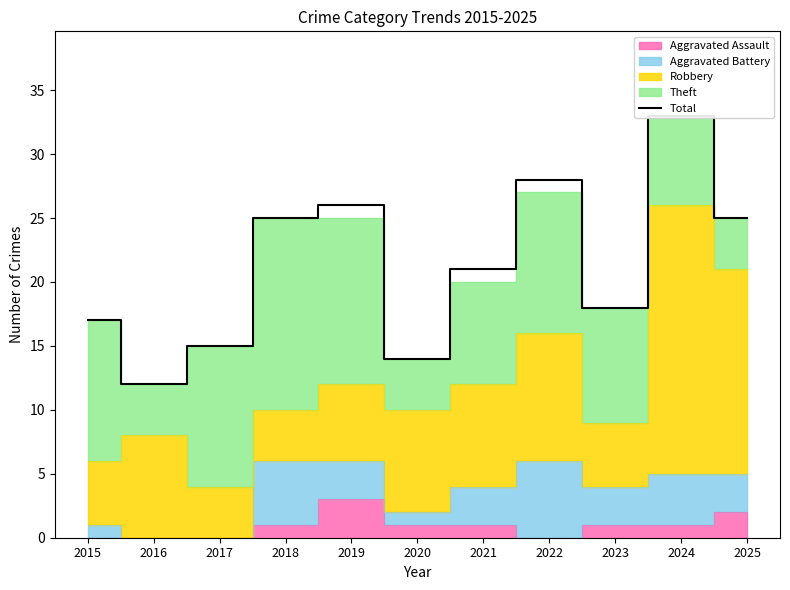

At which category does the chart reach its peak across all series?

2024